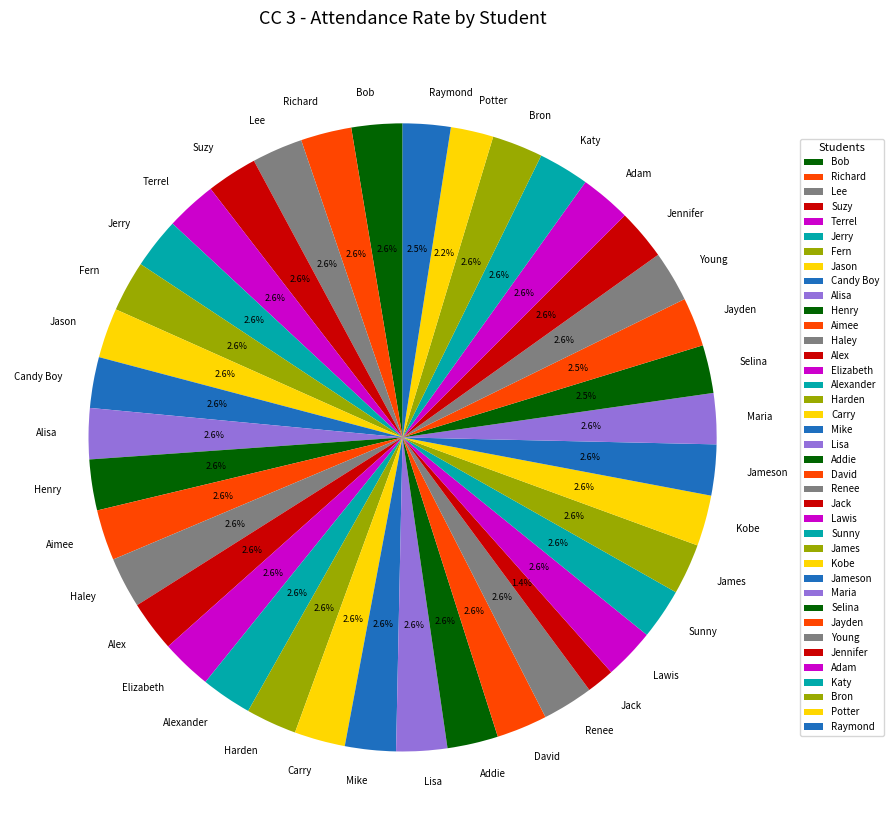

To the nearest percent, what portion does Lisa represent?

3%